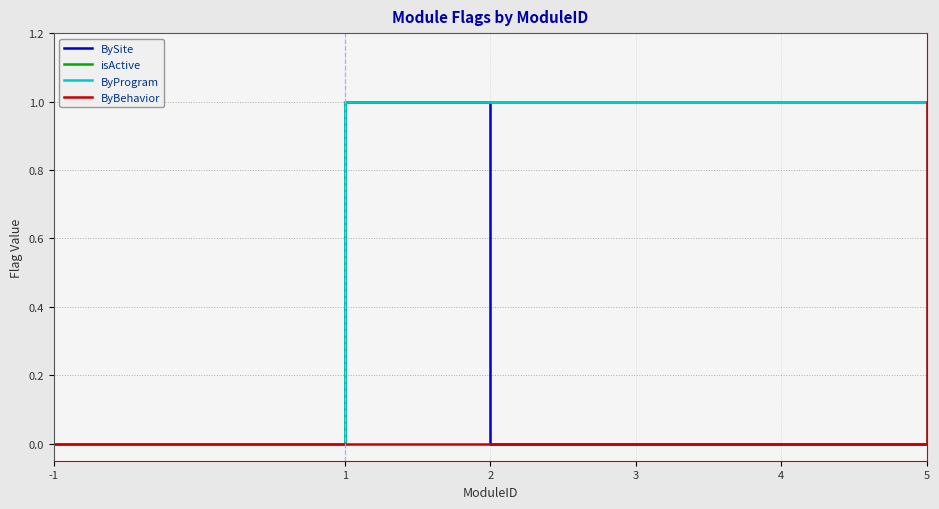

Is it true that ByProgram equals 1 at 1?

True